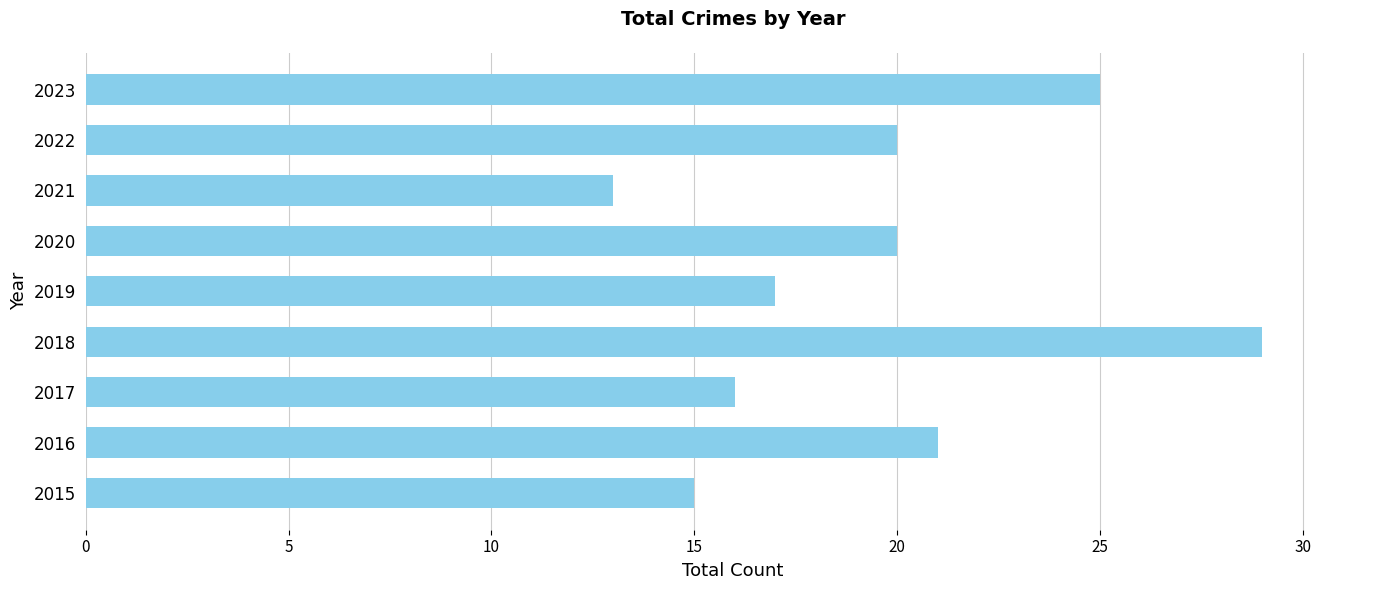

At which category does the chart reach its peak across all series?

2018